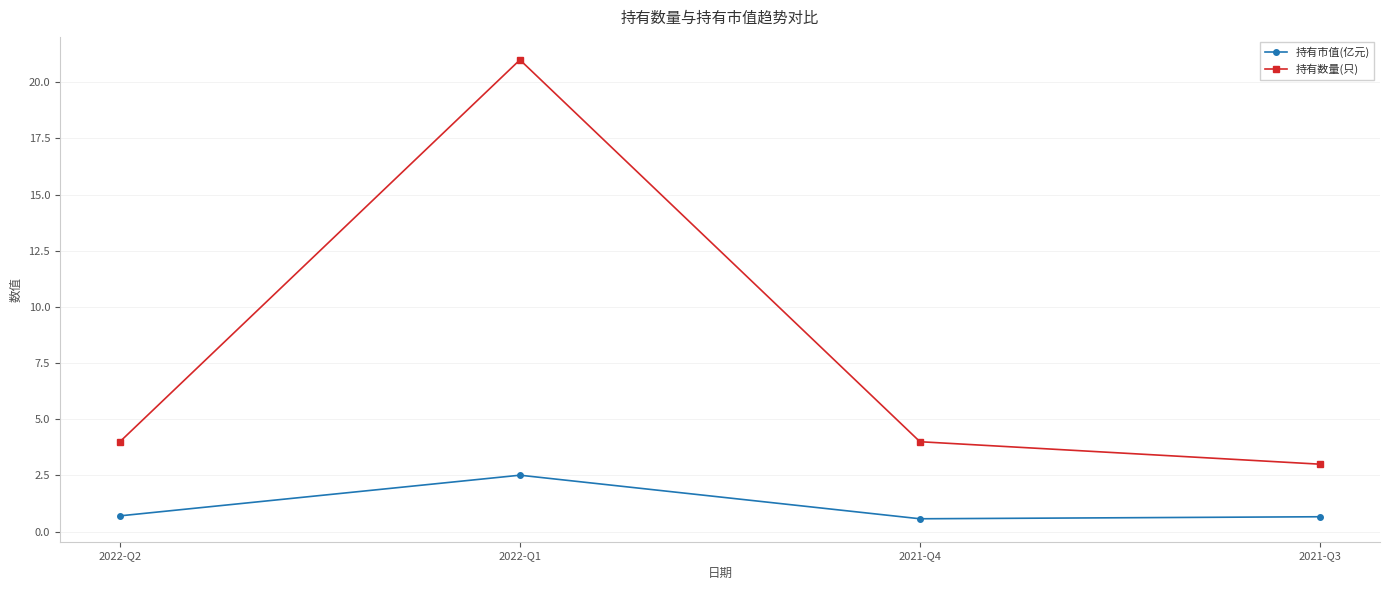

Rank the series by their average value, from lowest to highest.

持有市值(亿元), 持有数量(只)